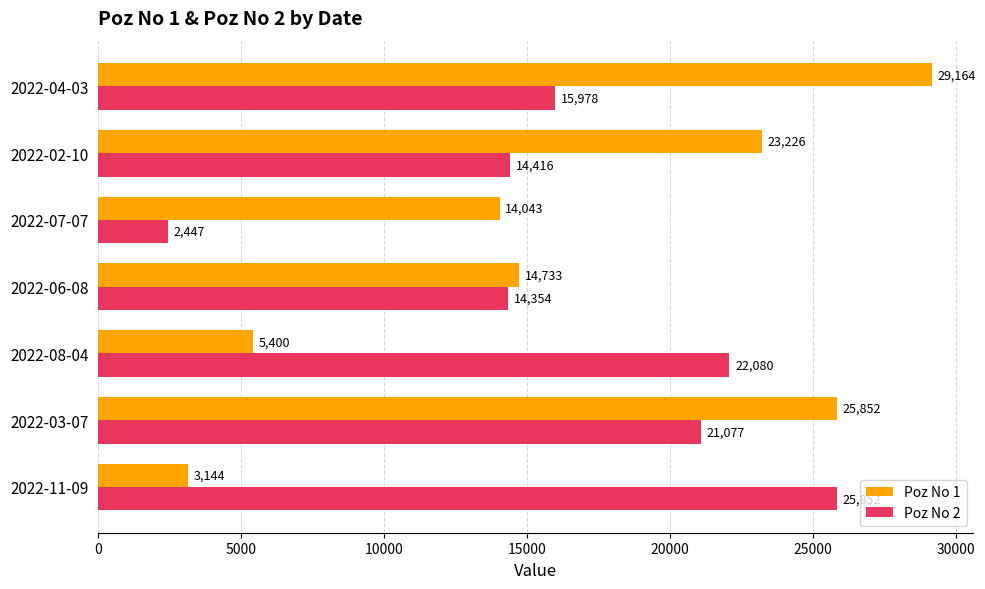

What is the spread (max minus min) of values at 2022-04-03?

13186